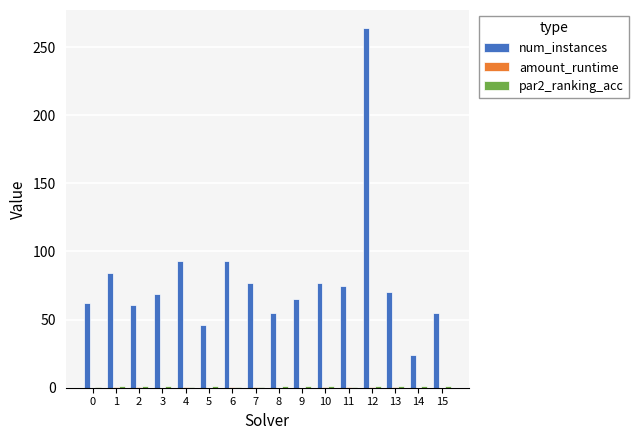

Is it true that num_instances equals 106.5 at 10?

False